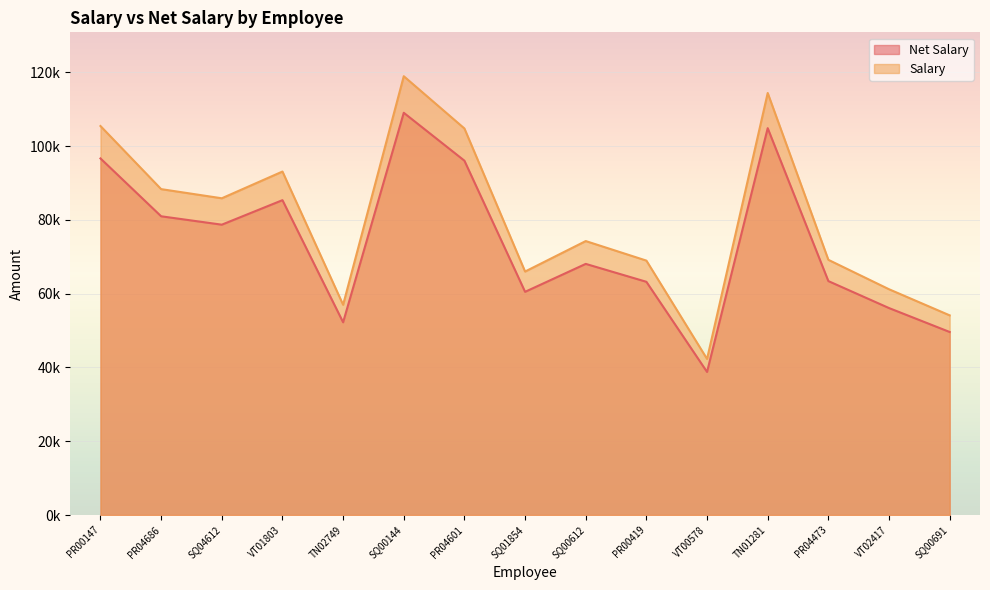

List the series in order of their overall mean, highest first.

Salary, Net Salary